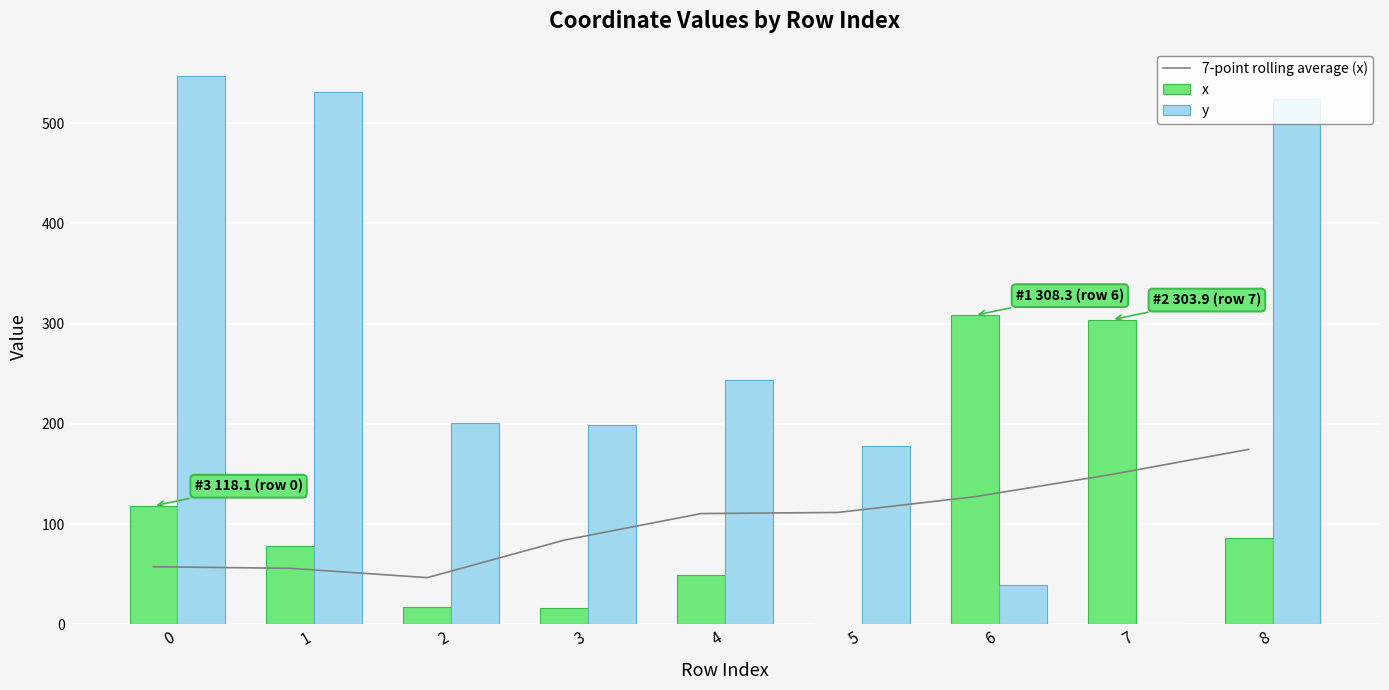

What is the sum of all y values?

2462.4